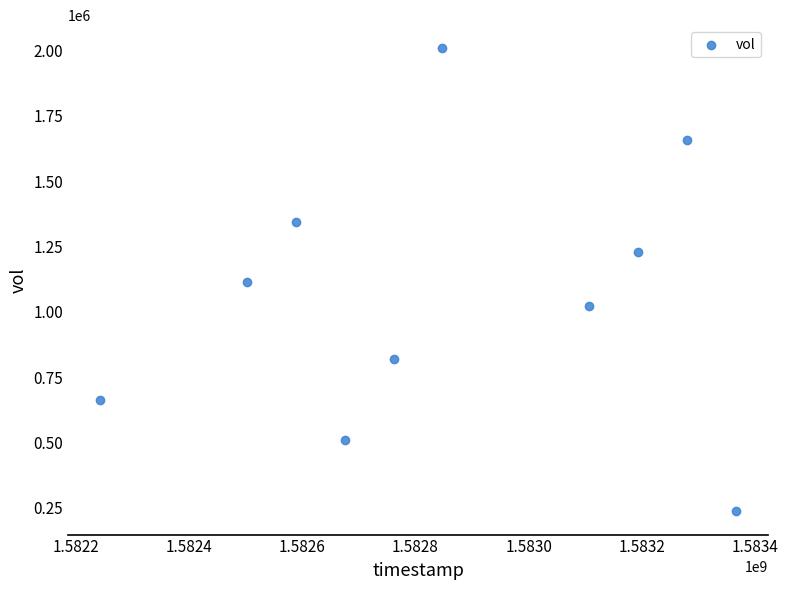

What is the average Y value?

1059290